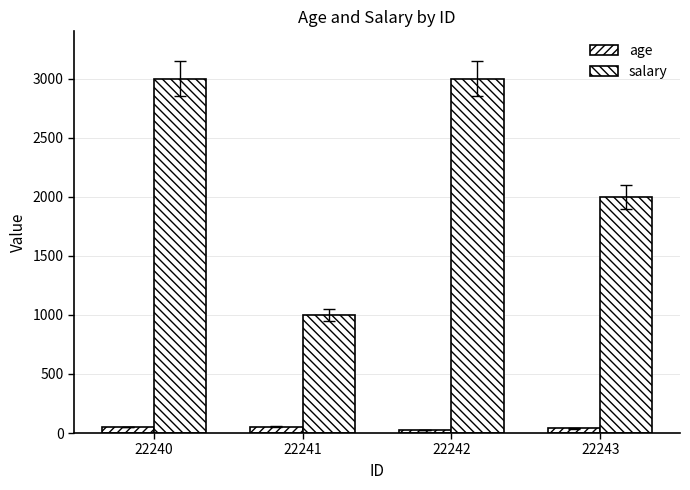

What is the difference between the second highest and second lowest values in the age series?

10.0